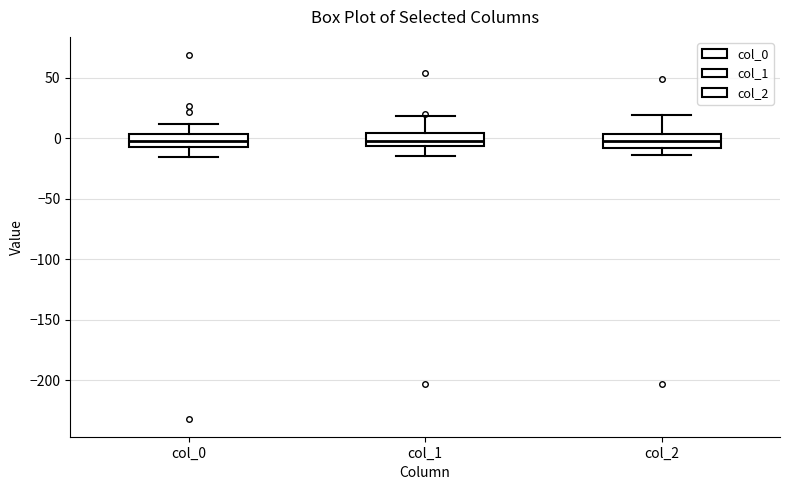

Where is the upper edge of the box for col_0 on the y-axis? The values are not printed on the chart, so give them approximately, as read against the axis.

5